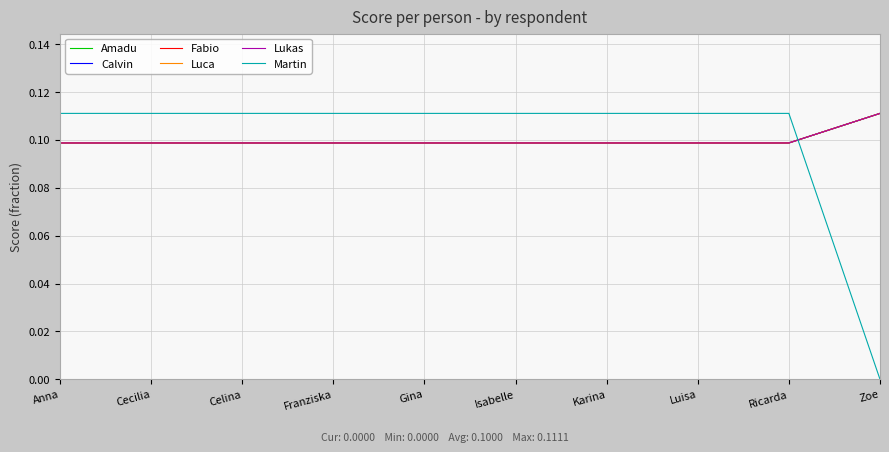

List the labels in order of Calvin value, largest first.

Zoe, Anna, Cecilia, Celina, Franziska, Gina, Isabelle, Karina, Luisa, Ricarda